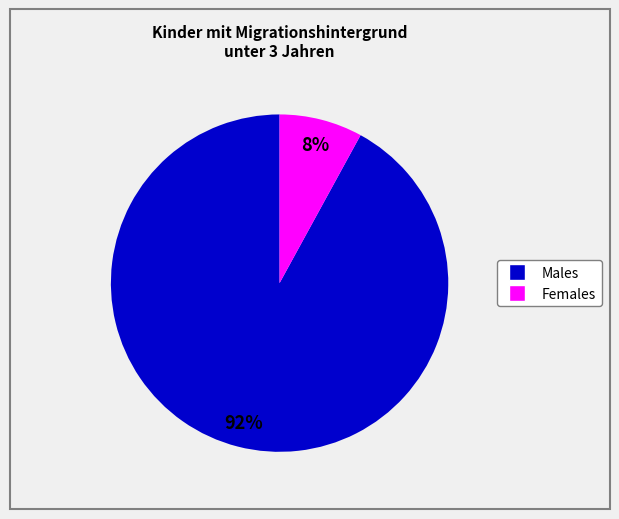

To the nearest percent, what is the difference between the largest and smallest slice percentages?

84%